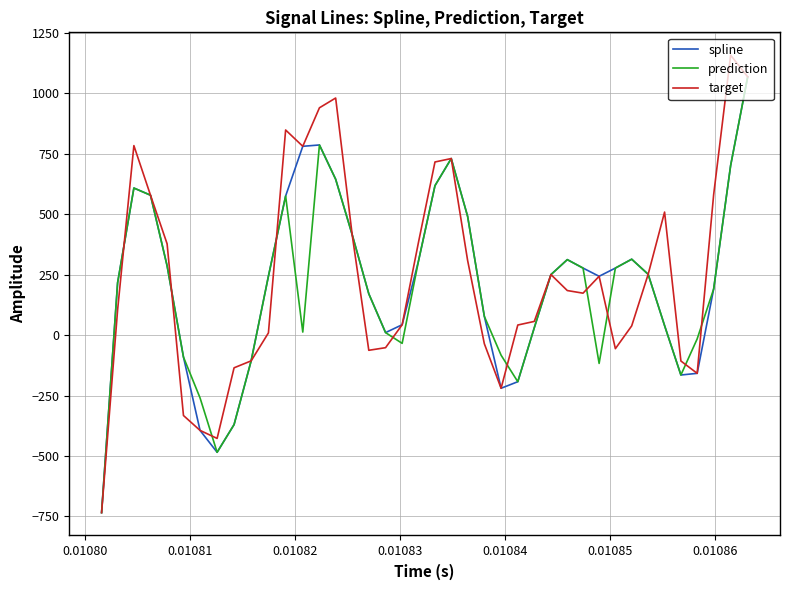

What is the minimum value for spline?

-734.0